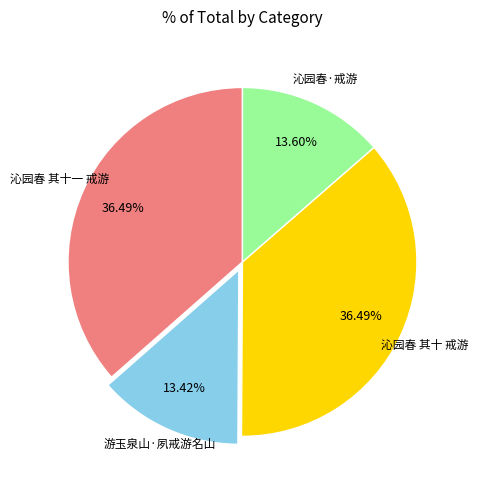

Is there any slice that represents more than half of the pie?

No